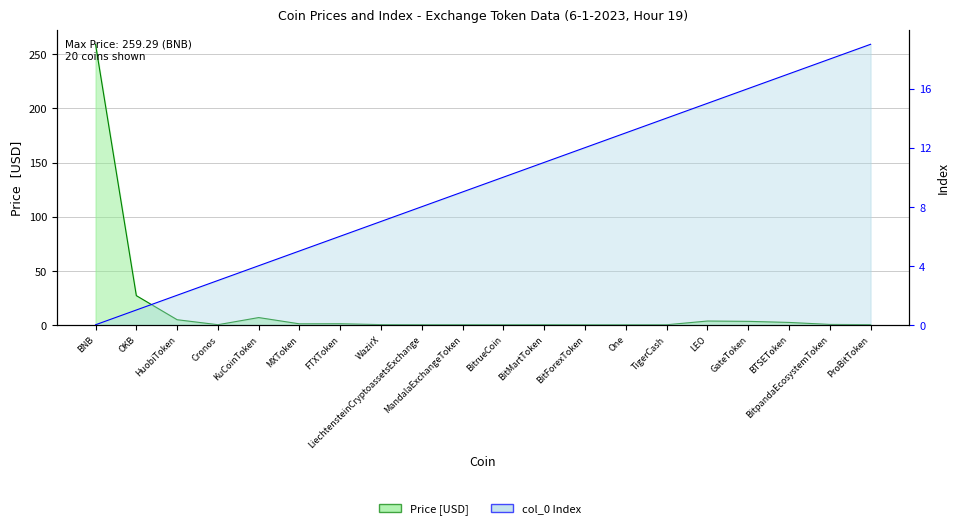

True or false: col_0 Index and Price intersect in this chart.

True